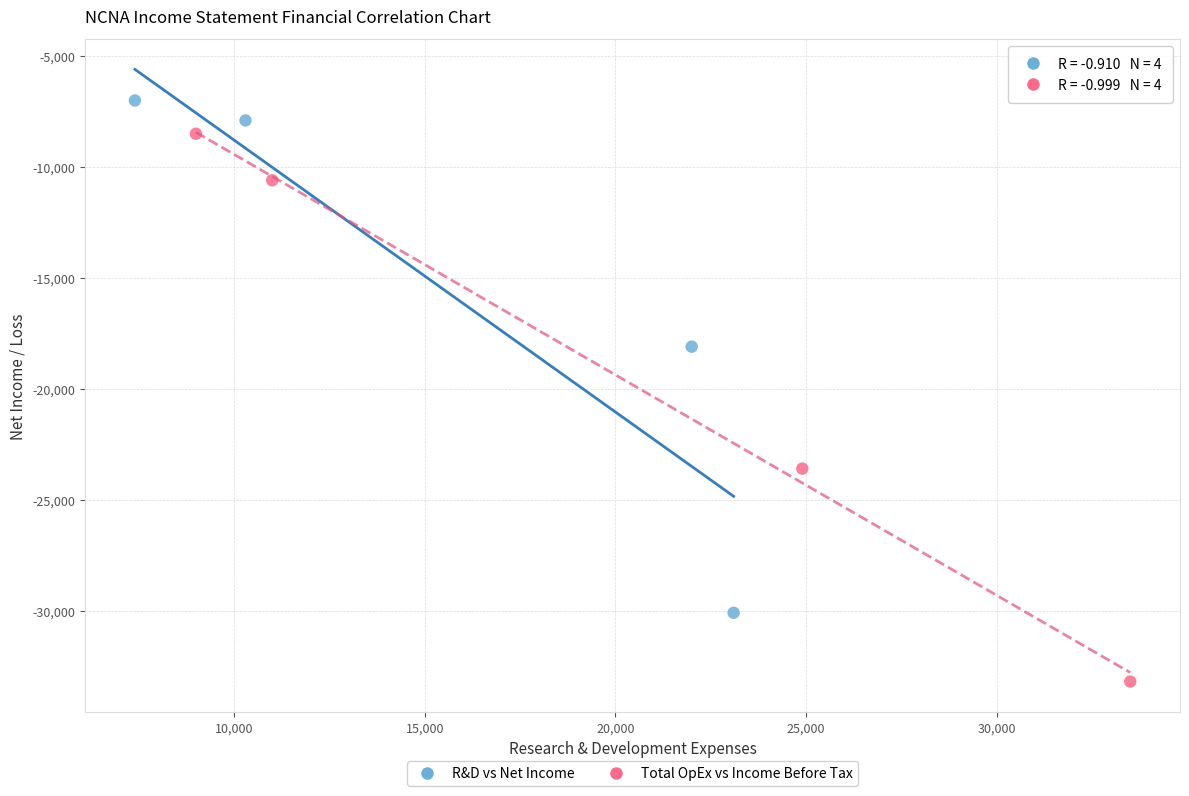

Which series reaches the maximum Y coordinate?

R&D vs Net Income